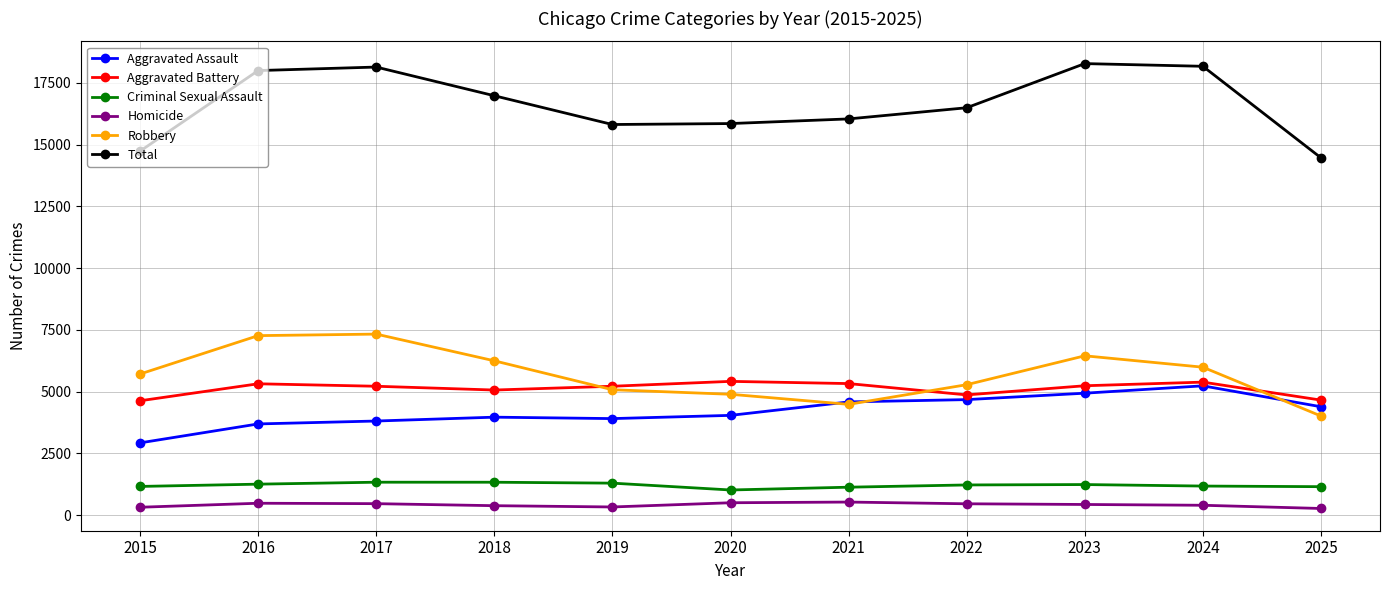

What is the value of the Aggravated Battery point at the 9th from the left?

5236